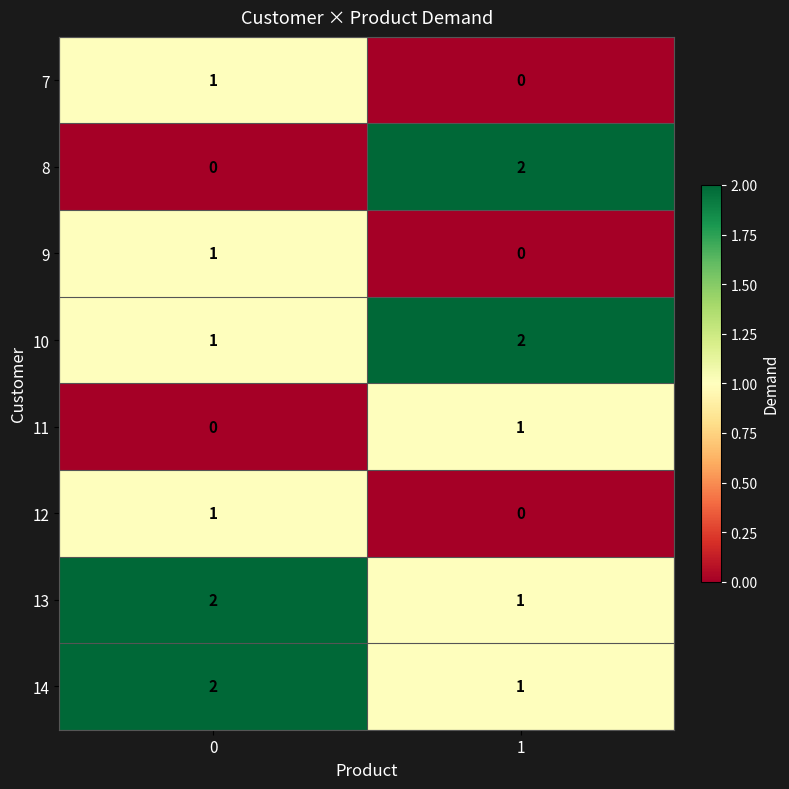

Rank the categories by 9 value from lowest to highest.

1, 0